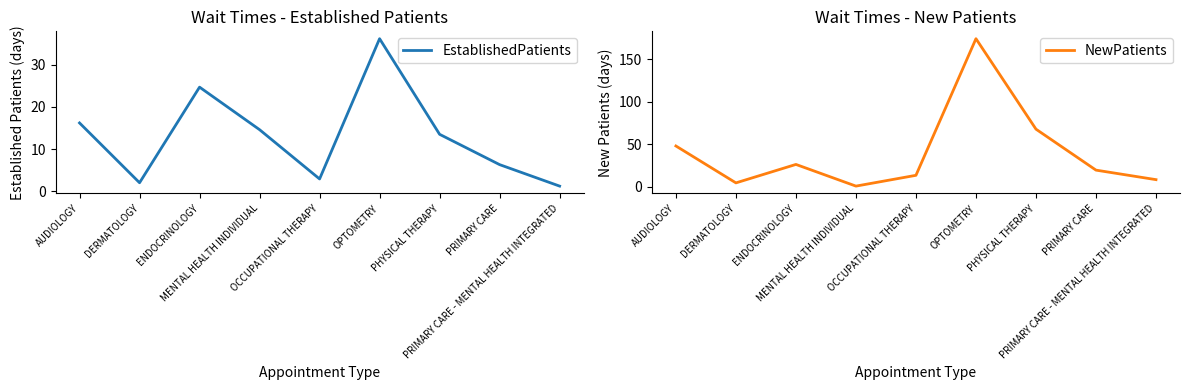

Reading left to right, transcribe all the data shown in this chart.

EstablishedPatients: AUDIOLOGY=16.2	DERMATOLOGY=2.0	ENDOCRINOLOGY=24.7	MENTAL HEALTH INDIVIDUAL=14.6	OCCUPATIONAL THERAPY=2.9	OPTOMETRY=36.2	PHYSICAL THERAPY=13.5	PRIMARY CARE=6.3	PRIMARY CARE - MENTAL HEALTH INTEGRATED=1.2
NewPatients: AUDIOLOGY=47.7	DERMATOLOGY=4.3	ENDOCRINOLOGY=26.0	MENTAL HEALTH INDIVIDUAL=0.5	OCCUPATIONAL THERAPY=13.2	OPTOMETRY=173.9	PHYSICAL THERAPY=67.5	PRIMARY CARE=19.3	PRIMARY CARE - MENTAL HEALTH INTEGRATED=8.1